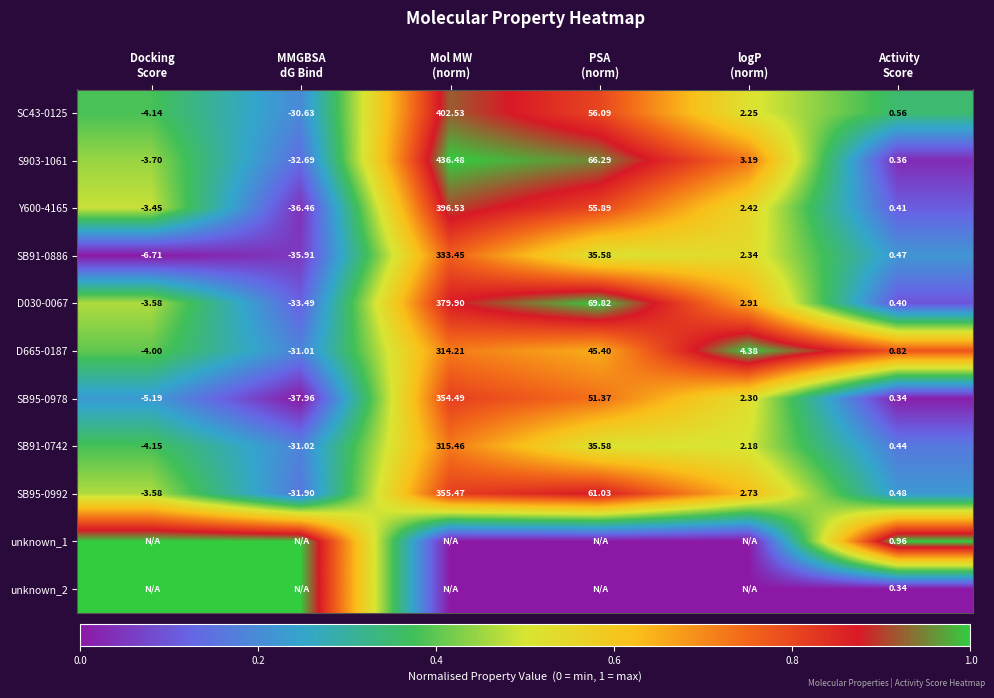

Rank the series at Activity Score from highest to lowest value.

unknown_1, D665-0187, SC43-0125, SB95-0992, SB91-0886, SB91-0742, Y600-4165, D030-0067, S903-1061, SB95-0978, unknown_2